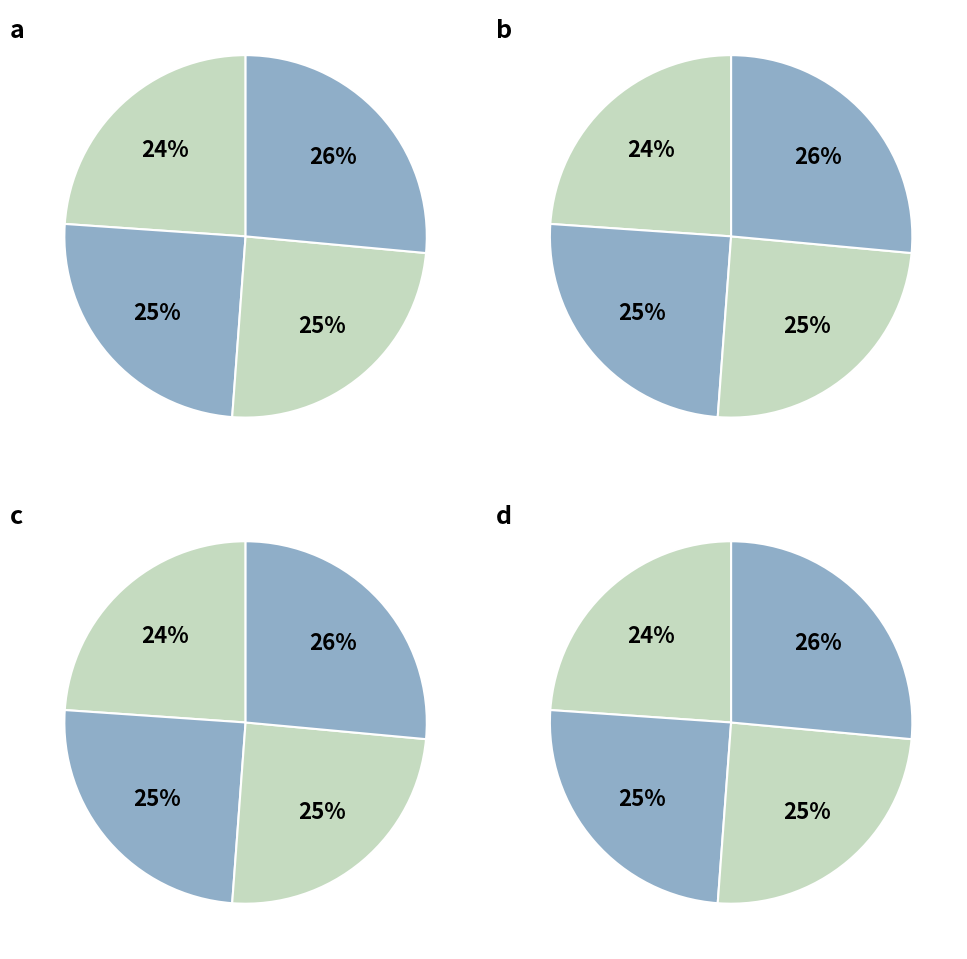

True or false: 4r1nA187 accounts for 19% of the total.

False